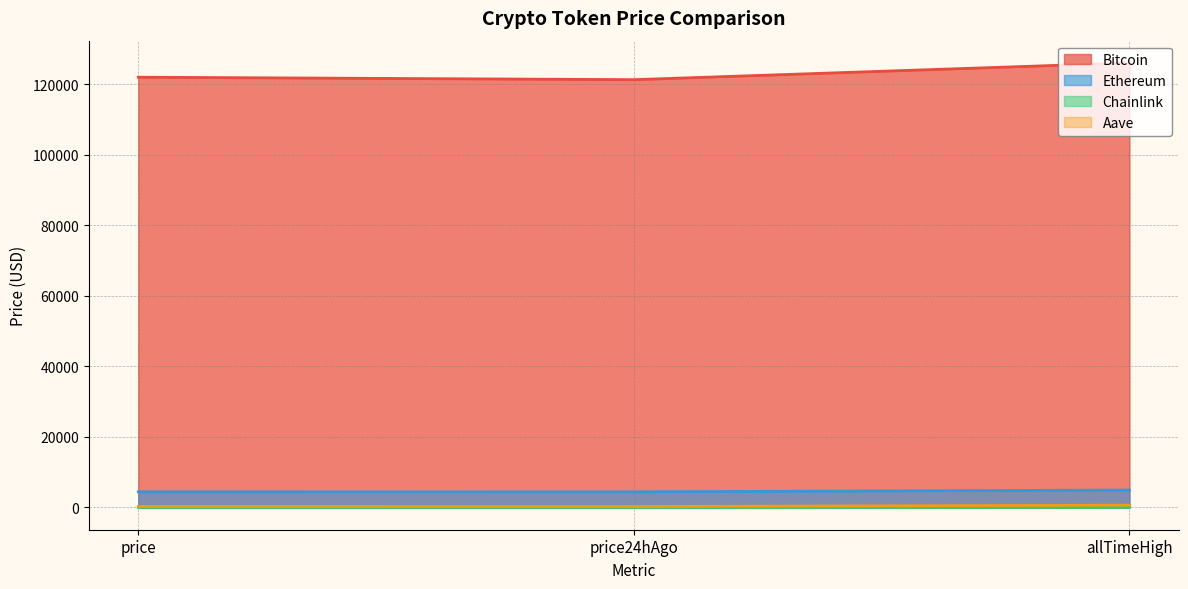

At how many categories does at least one series exceed 116144?

3